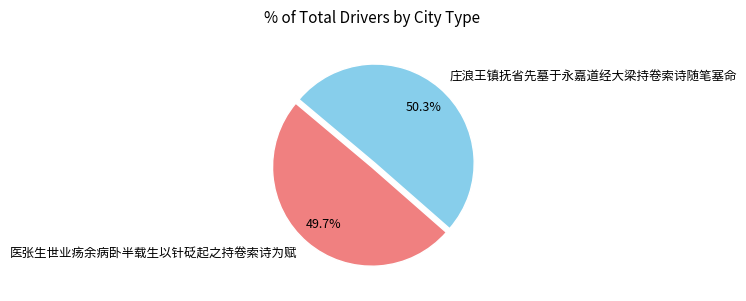

What percentage is the 医张生世业疡余病卧半载生以针砭起之持卷索诗为赋 slice, to the nearest percent?

50%